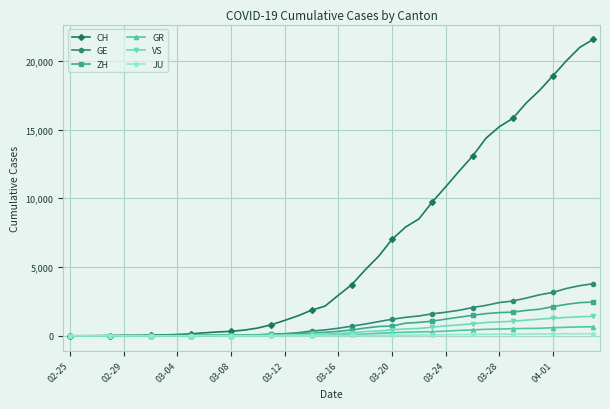

What is the greatest value displayed?

21554